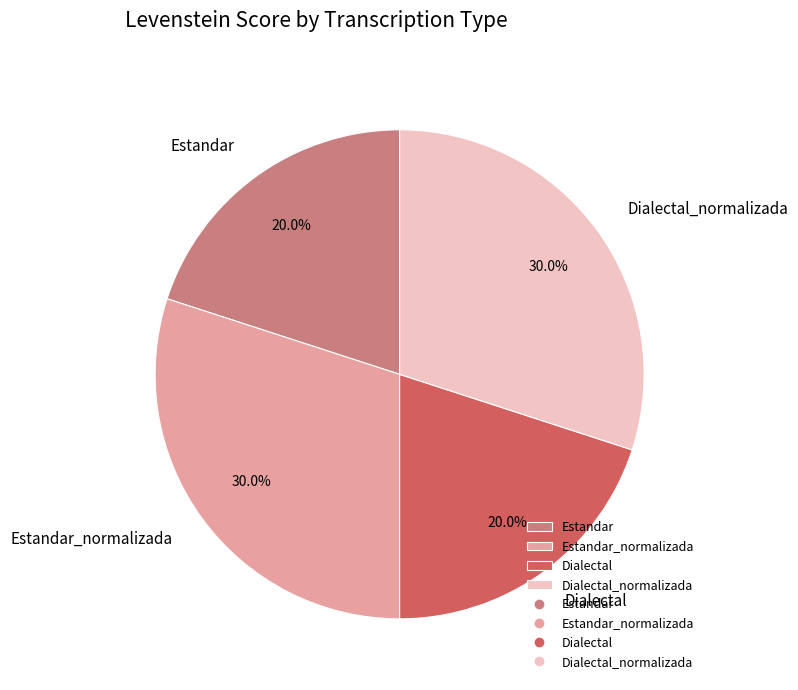

How many slices are in this pie chart?

4